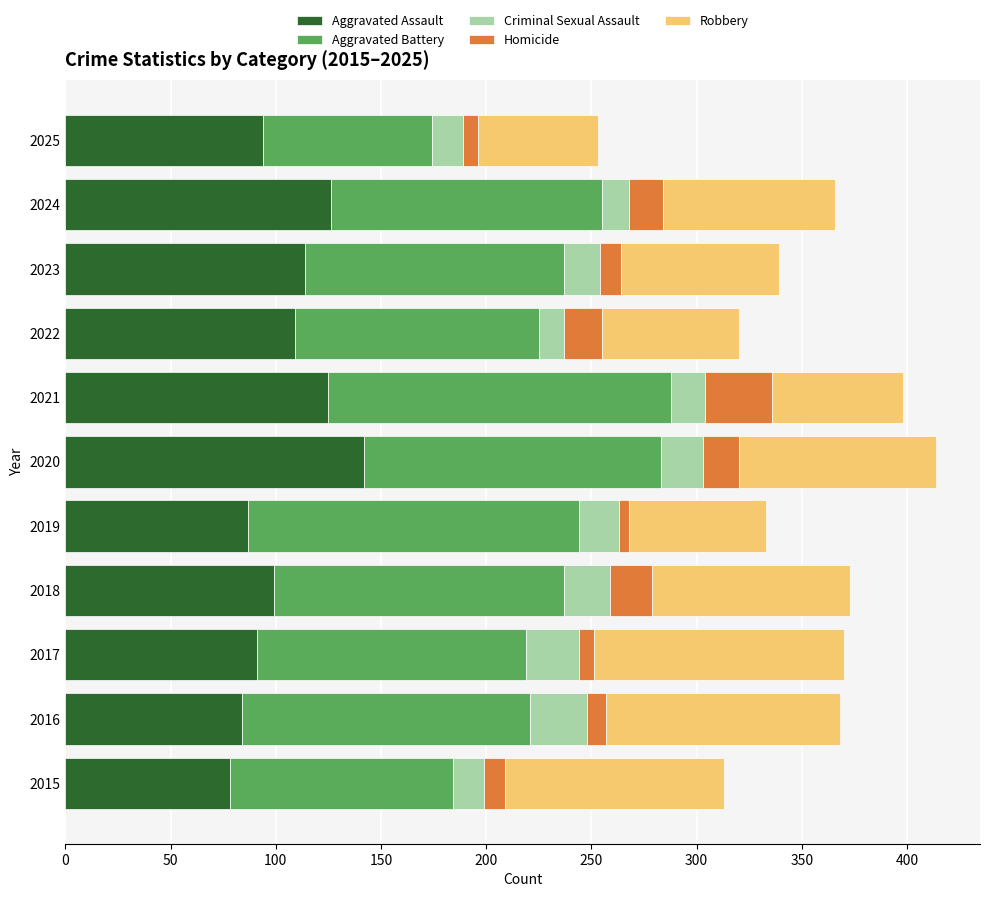

The value of Aggravated Assault at 2023 is 114. True or false?

True